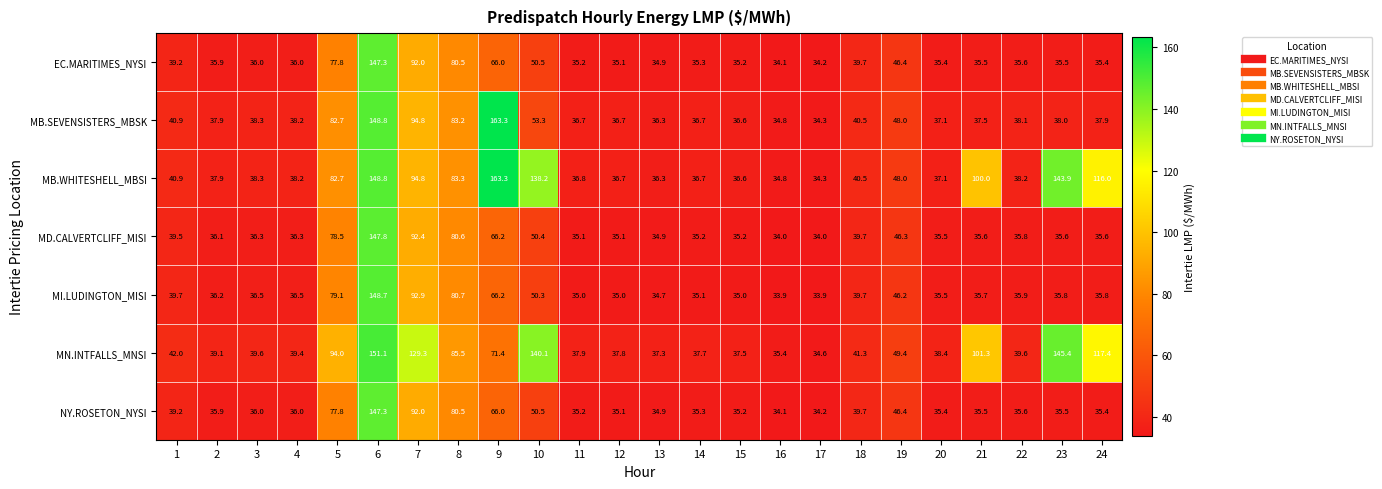

Read the EC.MARITIMES_NYSI value at 10.

50.5